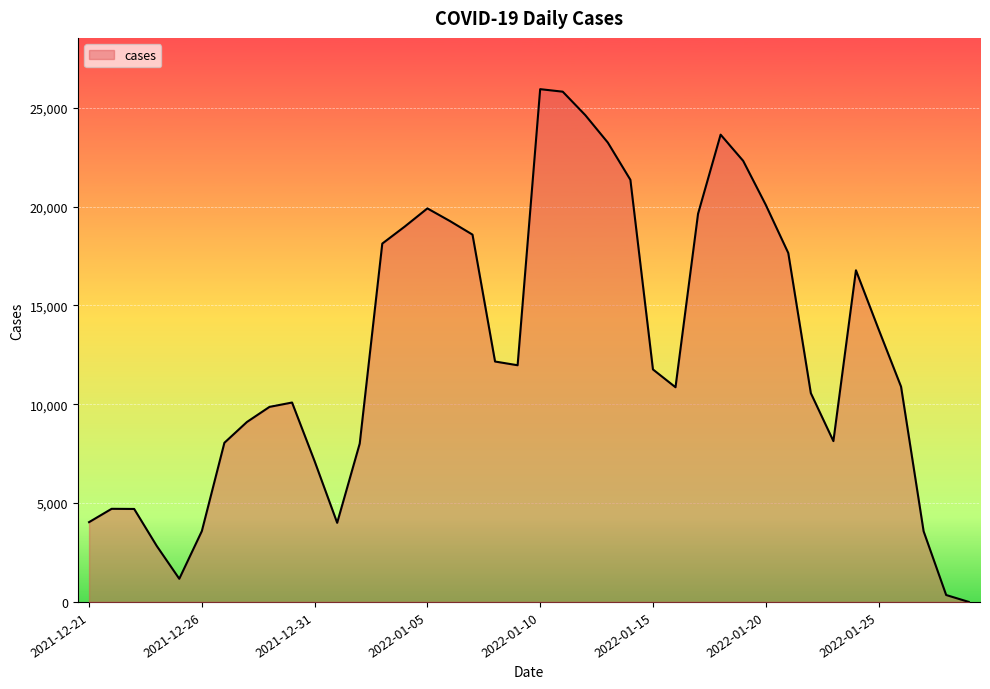

What is the greatest value displayed?

25936